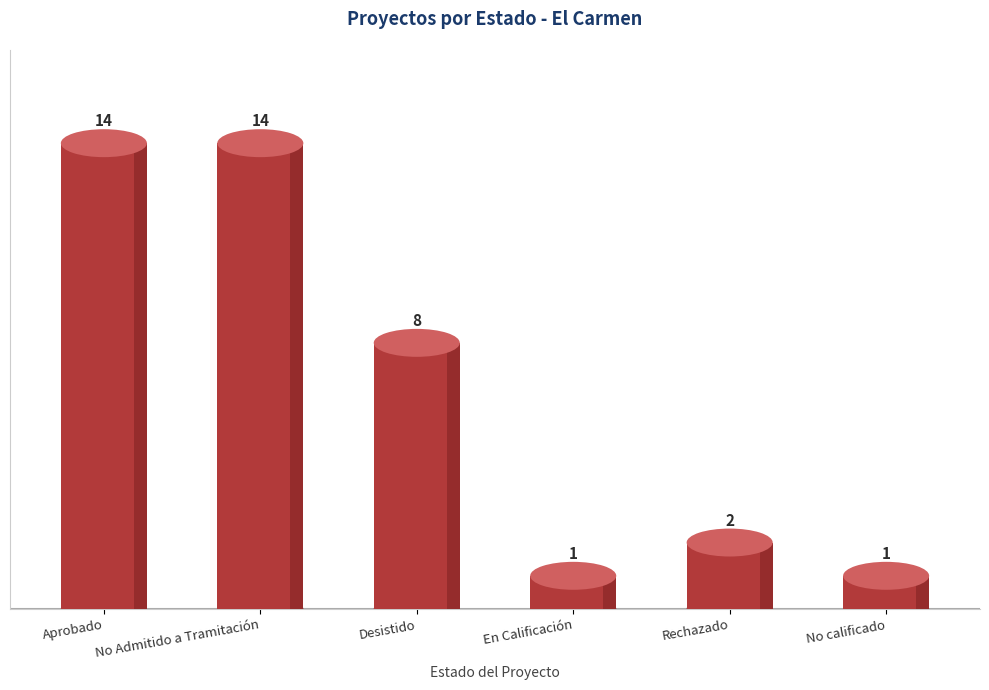

Reading left to right, what are all the values shown in this chart?

14	14	8	1	2	1